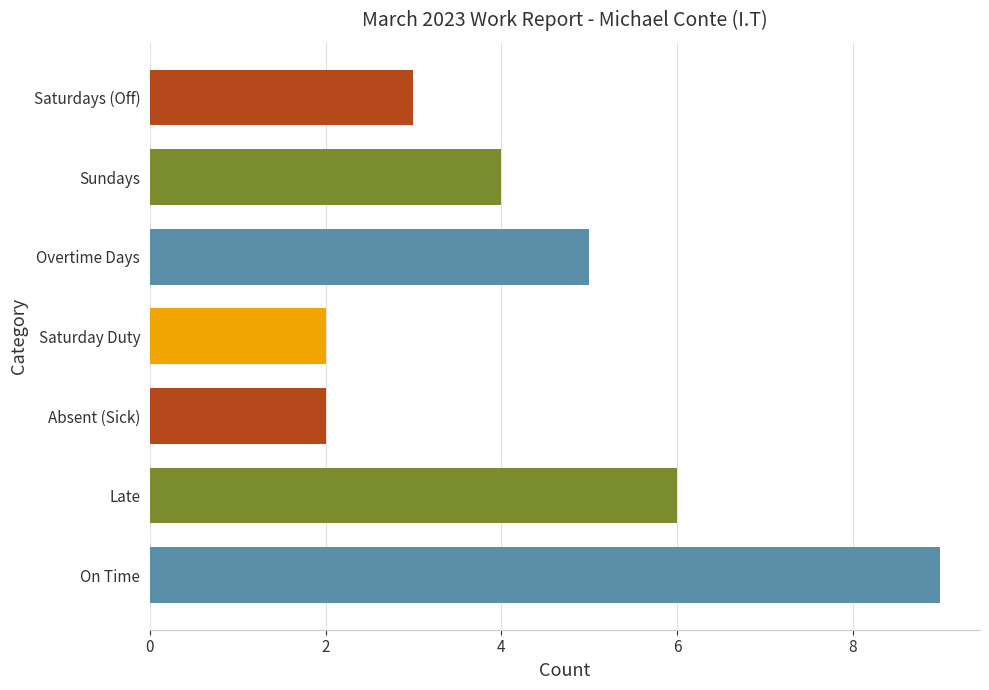

What is the change in value from On Time to Saturday Duty?

-7